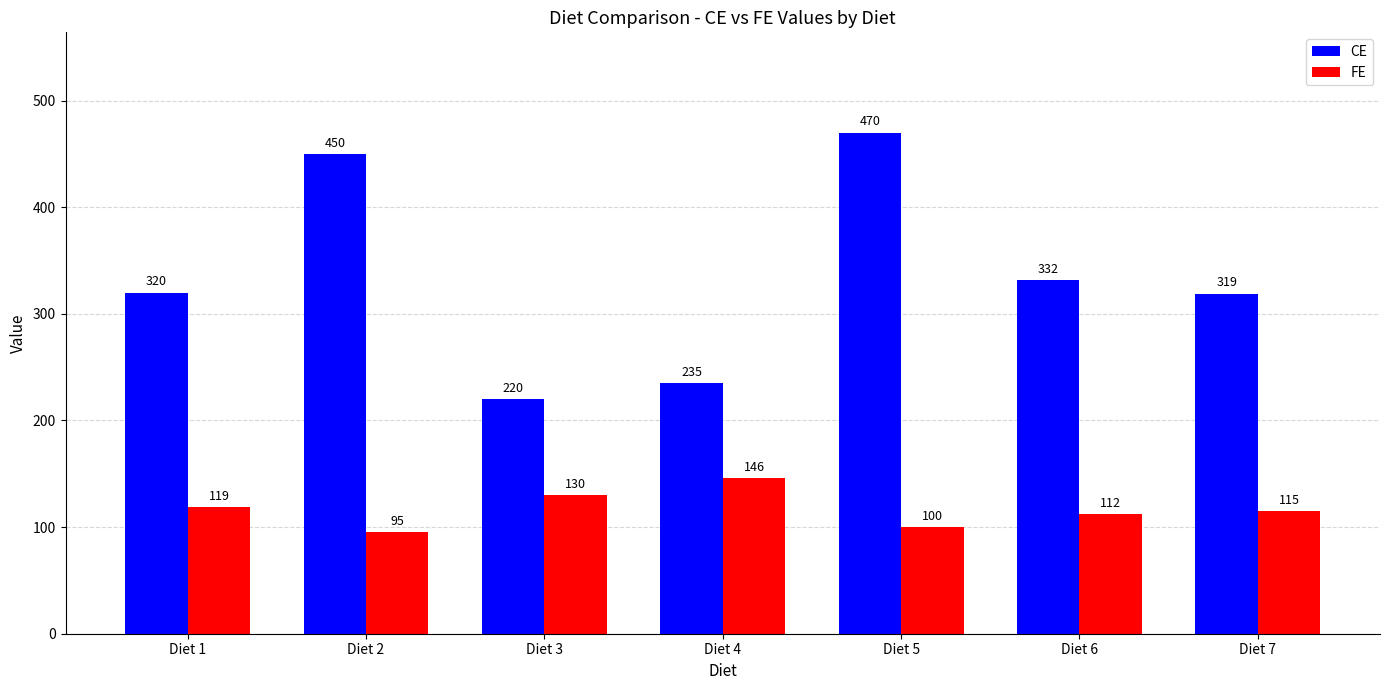

Rank the series by their average value, from lowest to highest.

FE, CE